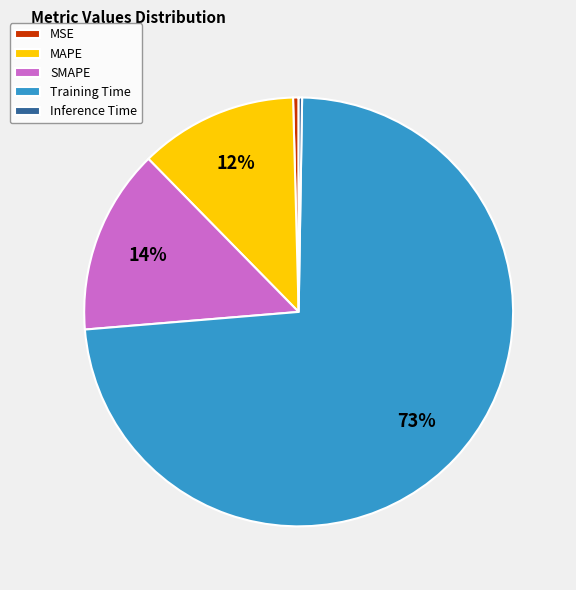

Which category has the biggest portion of the pie?

Training Time